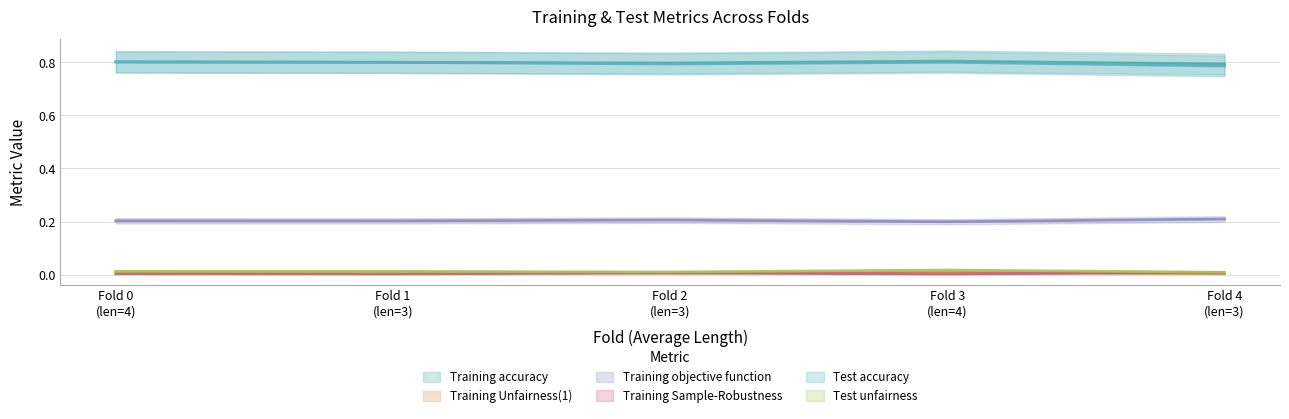

True or false: Test unfairness and Training Unfairness(1) cross at least once.

False